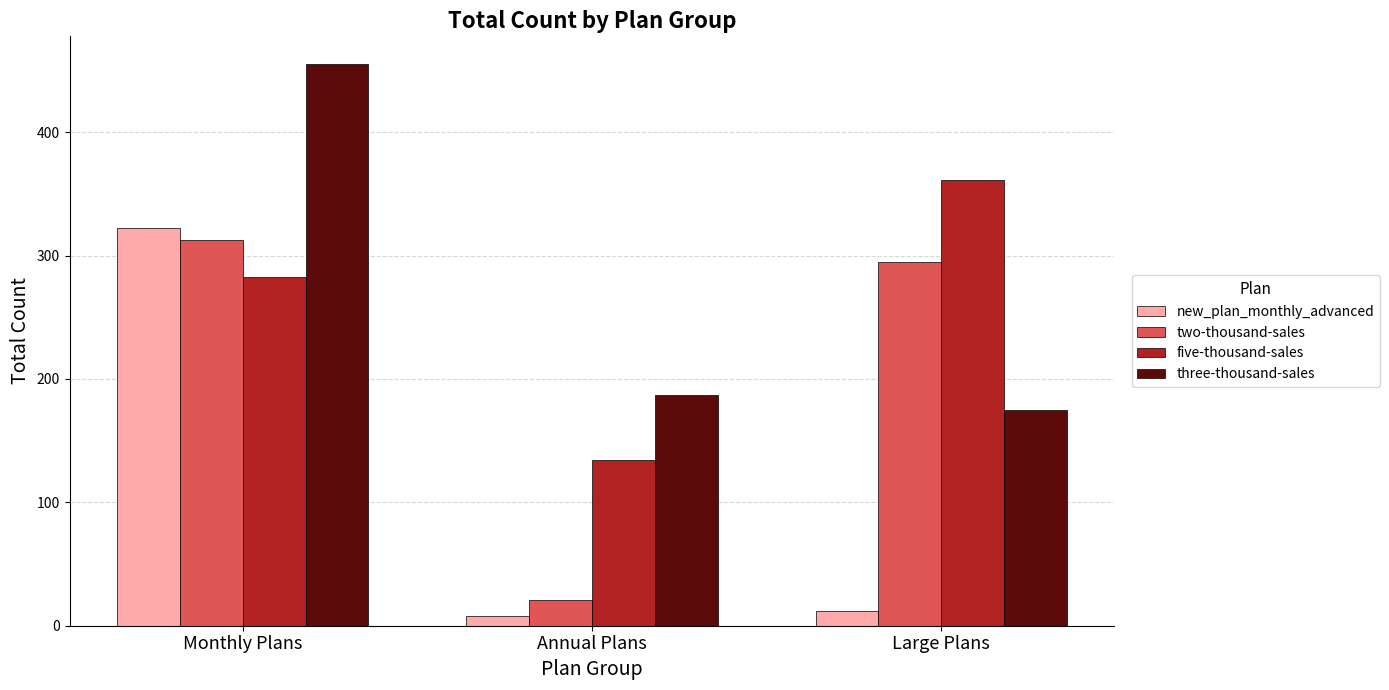

Reading left to right, what are all the values shown in this chart?

new_plan_monthly_advanced: Monthly Plans=322	Annual Plans=8	Large Plans=12
two-thousand-sales: Monthly Plans=313	Annual Plans=21	Large Plans=295
five-thousand-sales: Monthly Plans=283	Annual Plans=134	Large Plans=361
three-thousand-sales: Monthly Plans=455	Annual Plans=187	Large Plans=175